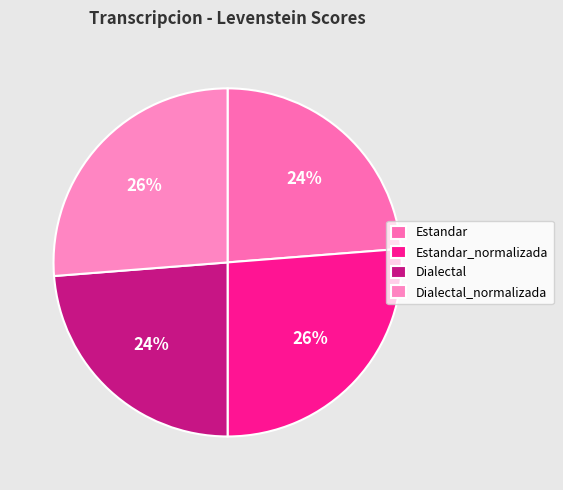

To the nearest percent, what is the combined percentage of Estandar and Dialectal?

48%